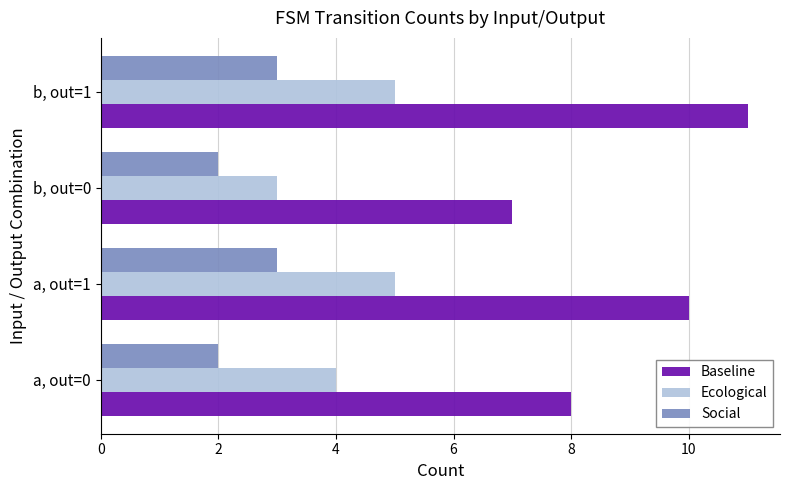

Count the number of data series in this chart.

3